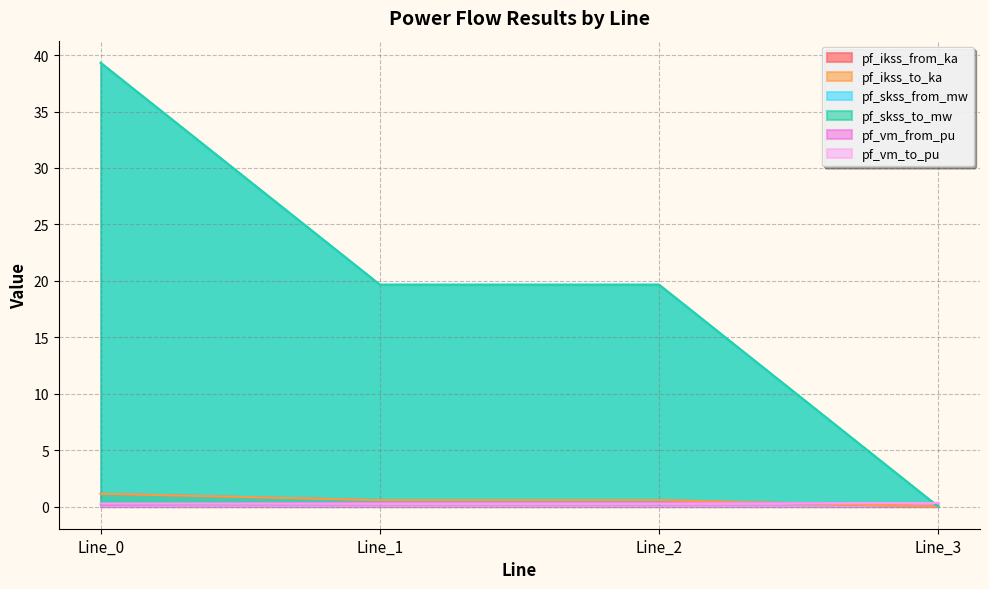

Between Line_0 and Line_1, which is larger?

Line_0